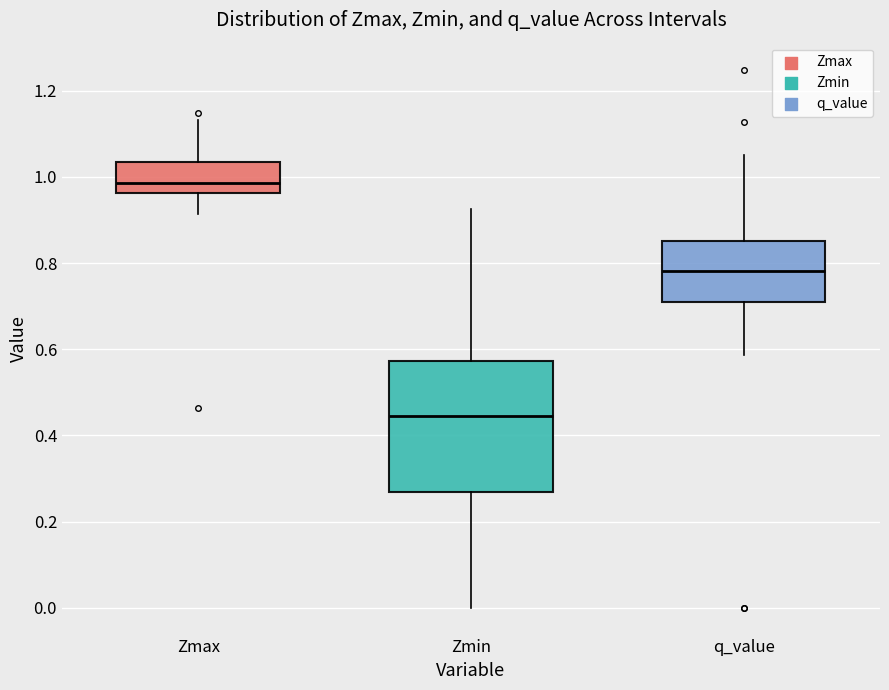

Reading left to right, read every box against the y-axis: the position of its median line, the range the box covers, and the ends of its whiskers. The values are not printed on the chart, so give them approximately, as read against the axis.

Zmax: median 0.98, box 0.96 to 1.04, whiskers 0.92 to 1.14
Zmin: median 0.44, box 0.26 to 0.58, whiskers 0.00 to 0.92
q_value: median 0.78, box 0.70 to 0.86, whiskers 0.58 to 1.04